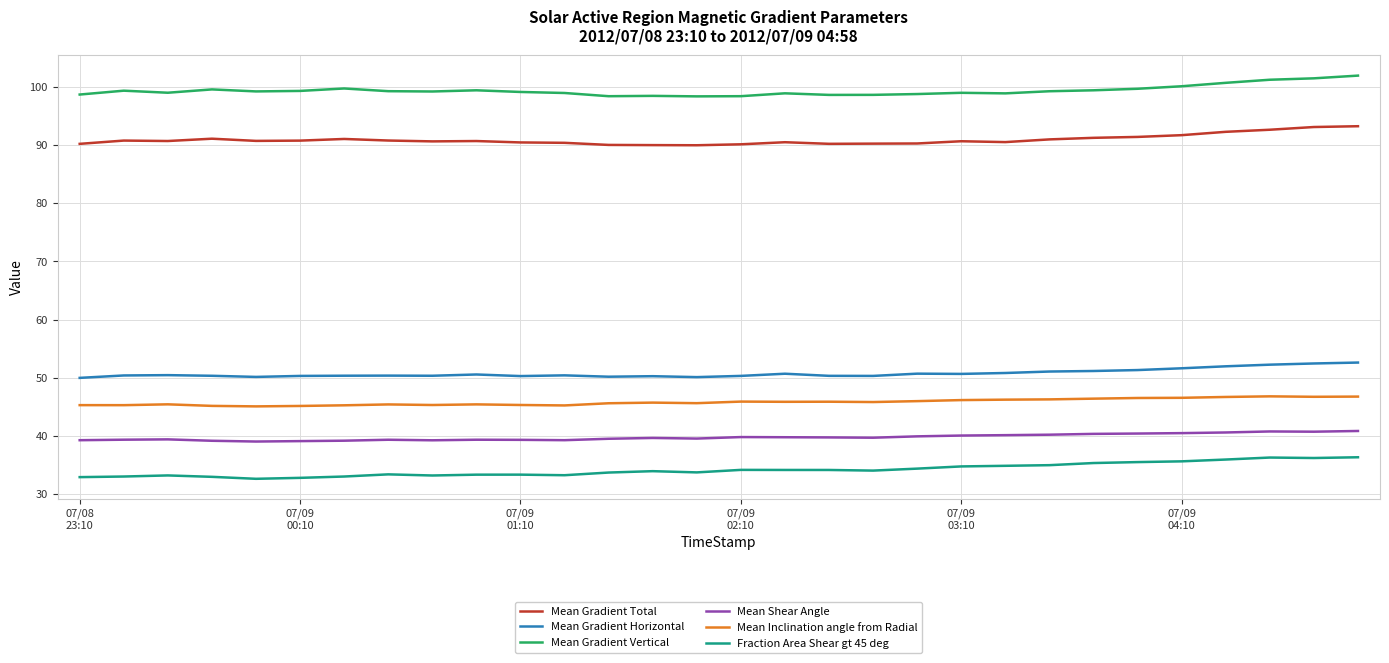

Does the chart have visible grid lines?

Yes